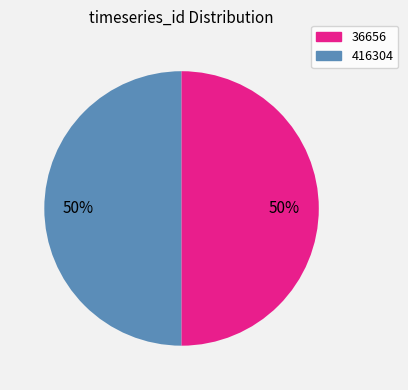

To the nearest percent, what is the average slice percentage?

50%